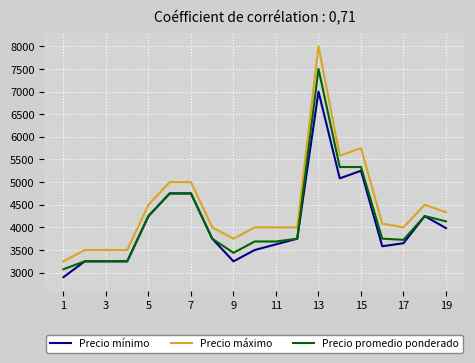

Which series has the largest total across all categories?

Precio máximo